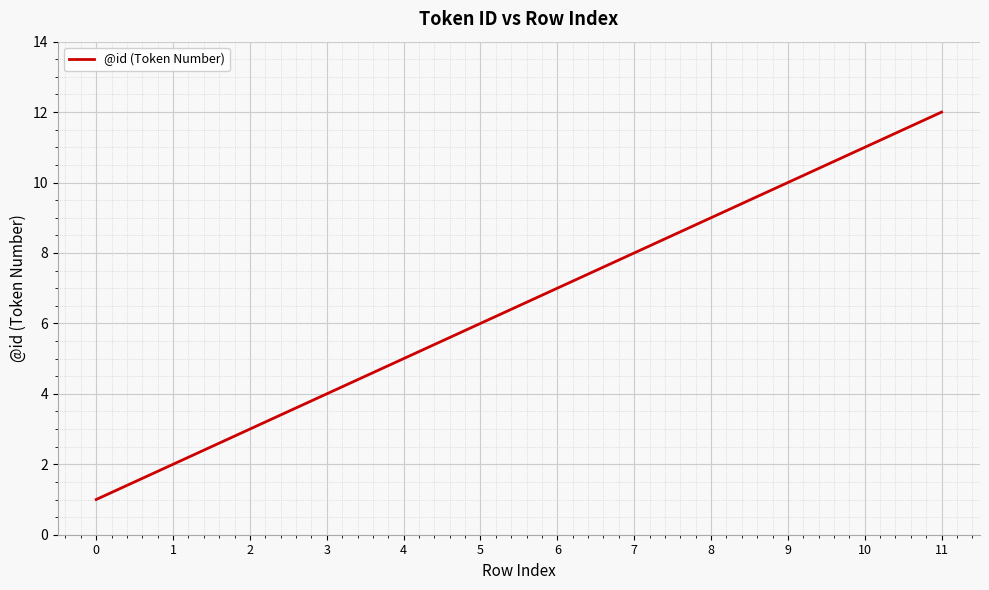

What is the difference between the maximum and minimum values?

11